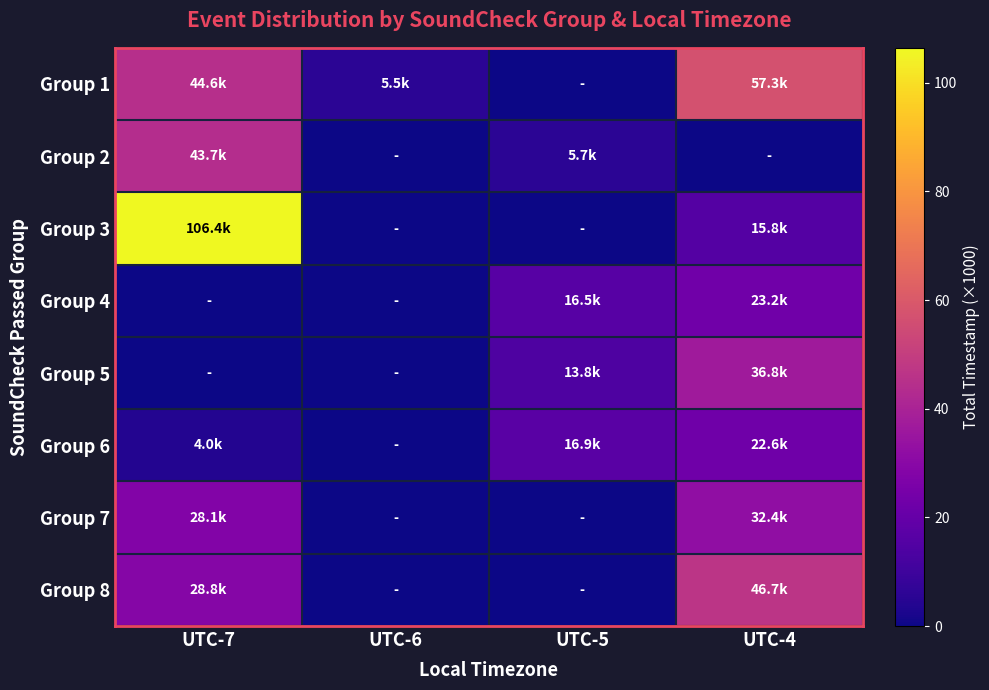

At UTC-4, list the series in order from smallest to largest.

Group 2, Group 3, Group 6, Group 4, Group 7, Group 5, Group 8, Group 1